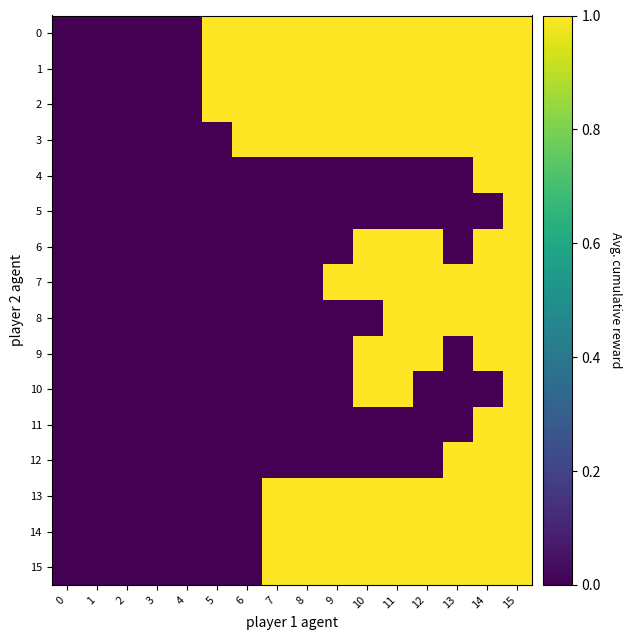

Reading right to left, list all the values displayed in this chart.

0: 15=1	14=1	13=1	12=1	11=1	10=1	9=1	8=1	7=1	6=1	5=1	4=0	3=0	2=0	1=0	0=0
1: 15=1	14=1	13=1	12=1	11=1	10=1	9=1	8=1	7=1	6=1	5=1	4=0	3=0	2=0	1=0	0=0
2: 15=1	14=1	13=1	12=1	11=1	10=1	9=1	8=1	7=1	6=1	5=1	4=0	3=0	2=0	1=0	0=0
3: 15=1	14=1	13=1	12=1	11=1	10=1	9=1	8=1	7=1	6=1	5=0	4=0	3=0	2=0	1=0	0=0
4: 15=1	14=1	13=0	12=0	11=0	10=0	9=0	8=0	7=0	6=0	5=0	4=0	3=0	2=0	1=0	0=0
5: 15=1	14=0	13=0	12=0	11=0	10=0	9=0	8=0	7=0	6=0	5=0	4=0	3=0	2=0	1=0	0=0
6: 15=1	14=1	13=0	12=1	11=1	10=1	9=0	8=0	7=0	6=0	5=0	4=0	3=0	2=0	1=0	0=0
7: 15=1	14=1	13=1	12=1	11=1	10=1	9=1	8=0	7=0	6=0	5=0	4=0	3=0	2=0	1=0	0=0
8: 15=1	14=1	13=1	12=1	11=1	10=0	9=0	8=0	7=0	6=0	5=0	4=0	3=0	2=0	1=0	0=0
9: 15=1	14=1	13=0	12=1	11=1	10=1	9=0	8=0	7=0	6=0	5=0	4=0	3=0	2=0	1=0	0=0
10: 15=1	14=0	13=0	12=0	11=1	10=1	9=0	8=0	7=0	6=0	5=0	4=0	3=0	2=0	1=0	0=0
11: 15=1	14=1	13=0	12=0	11=0	10=0	9=0	8=0	7=0	6=0	5=0	4=0	3=0	2=0	1=0	0=0
12: 15=1	14=1	13=1	12=0	11=0	10=0	9=0	8=0	7=0	6=0	5=0	4=0	3=0	2=0	1=0	0=0
13: 15=1	14=1	13=1	12=1	11=1	10=1	9=1	8=1	7=1	6=0	5=0	4=0	3=0	2=0	1=0	0=0
14: 15=1	14=1	13=1	12=1	11=1	10=1	9=1	8=1	7=1	6=0	5=0	4=0	3=0	2=0	1=0	0=0
15: 15=1	14=1	13=1	12=1	11=1	10=1	9=1	8=1	7=1	6=0	5=0	4=0	3=0	2=0	1=0	0=0